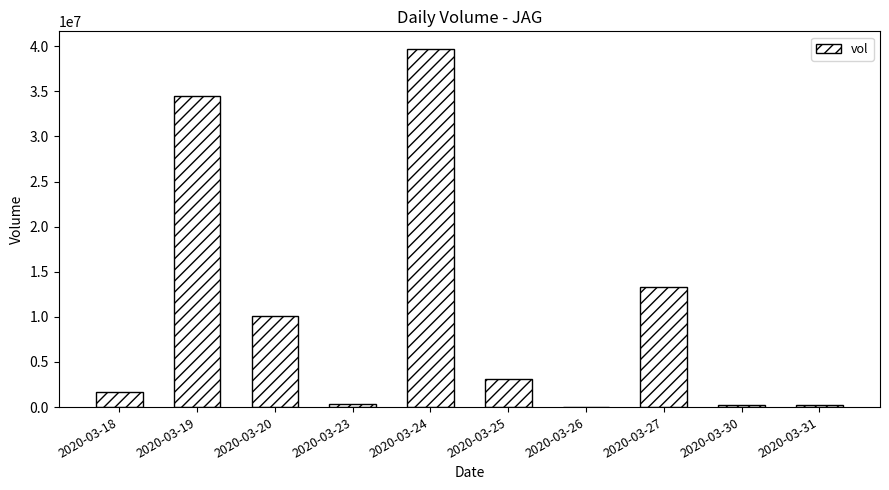

What is the maximum value shown in the chart?

39659800